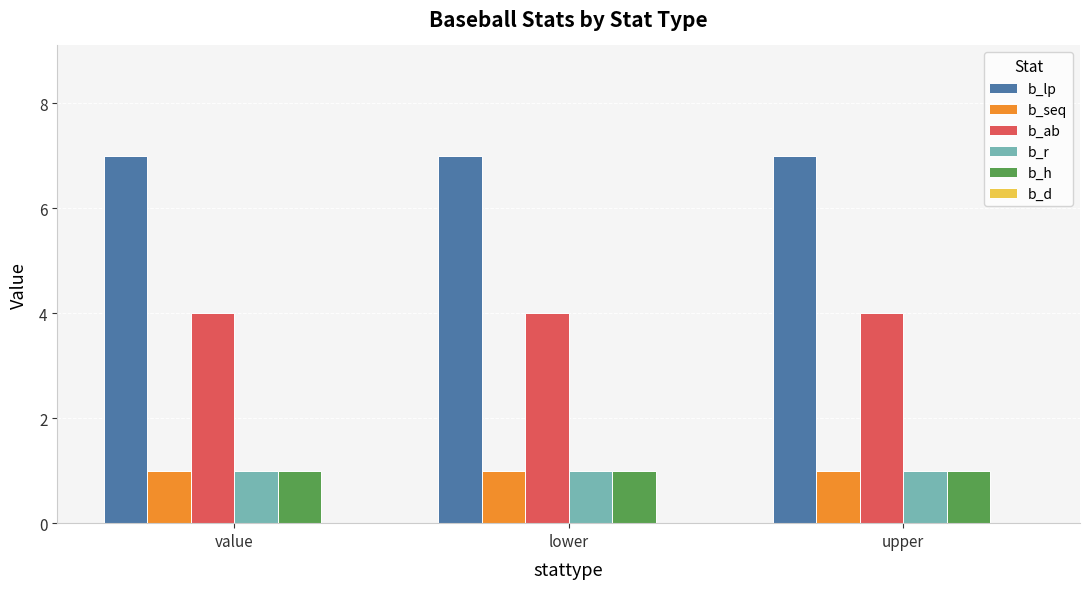

The value of b_ab at lower is 1. True or false?

False